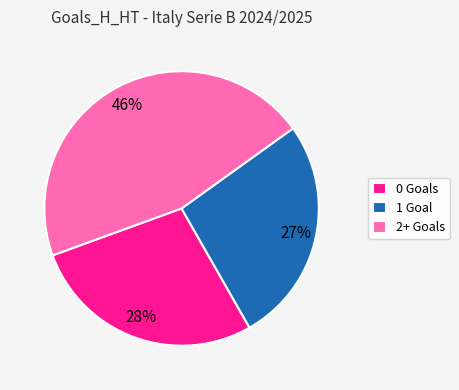

The 0 Goals slice represents 28% of the pie. True or false?

True